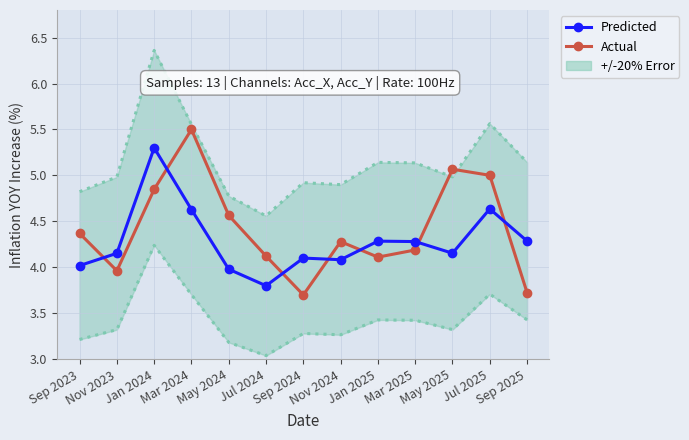

Which series has the widest spread of values?

Actual